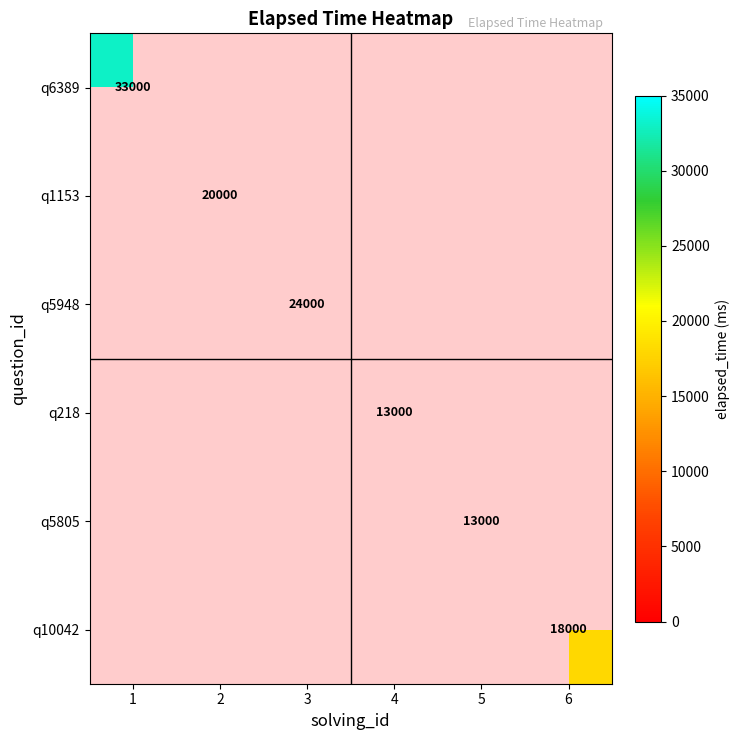

The value of q218 at 4 is 21044. True or false?

False